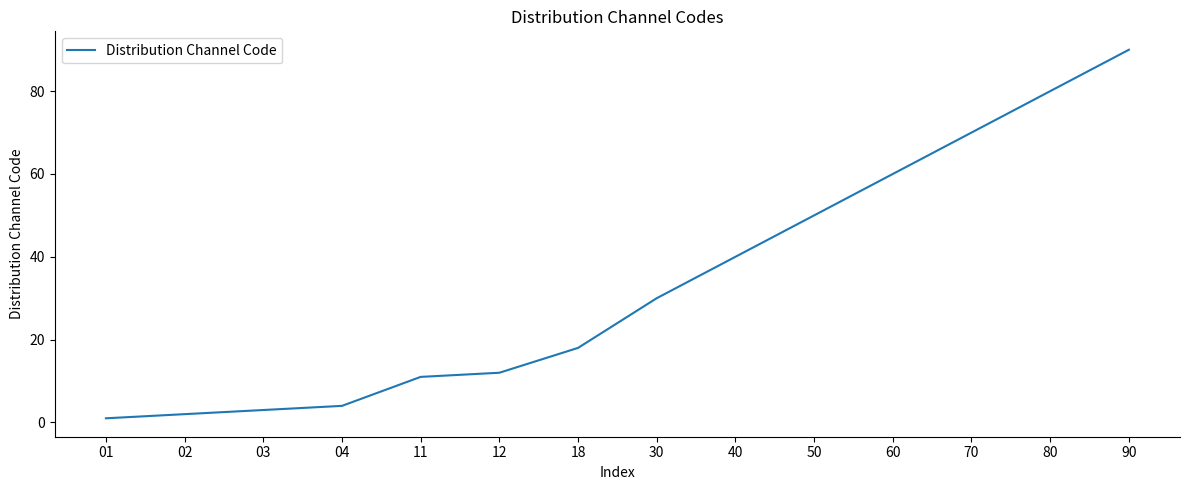

Reading left to right, what are all the values shown in this chart?

01=1	02=2	03=3	04=4	11=11	12=12	18=18	30=30	40=40	50=50	60=60	70=70	80=80	90=90